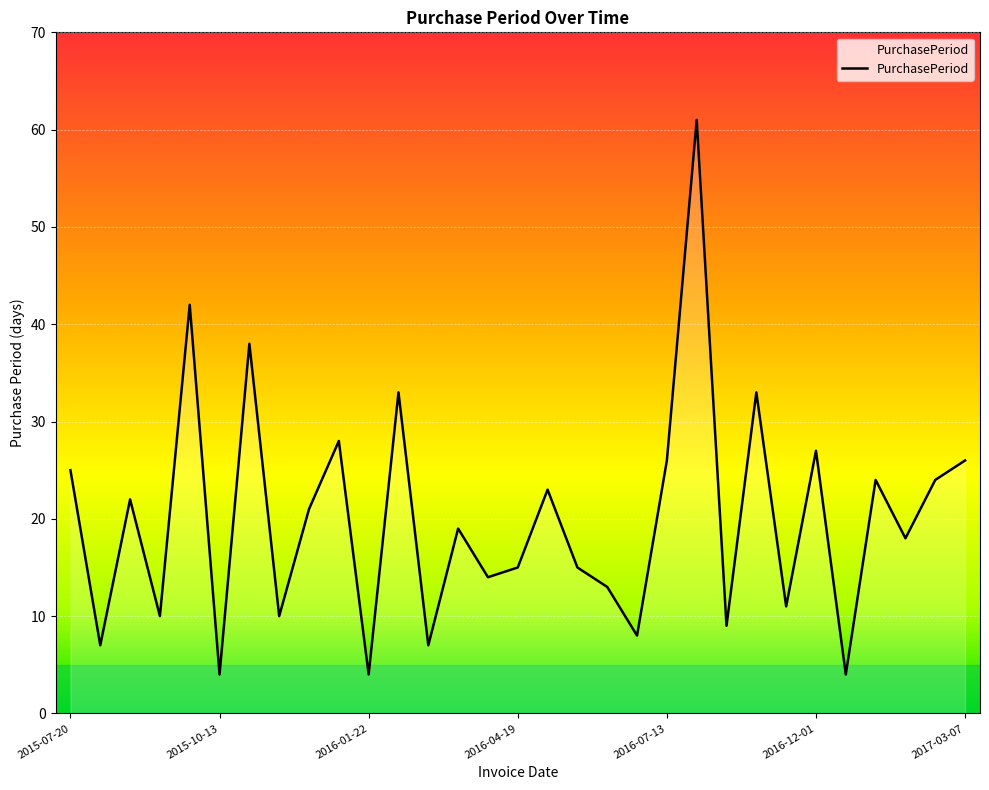

Reading left to right, list all the values displayed in this chart.

25	7	22	10	42	4	38	10	21	28	4	33	7	19	14	15	23	15	13	8	26	61	9	33	11	27	4	24	18	24	26